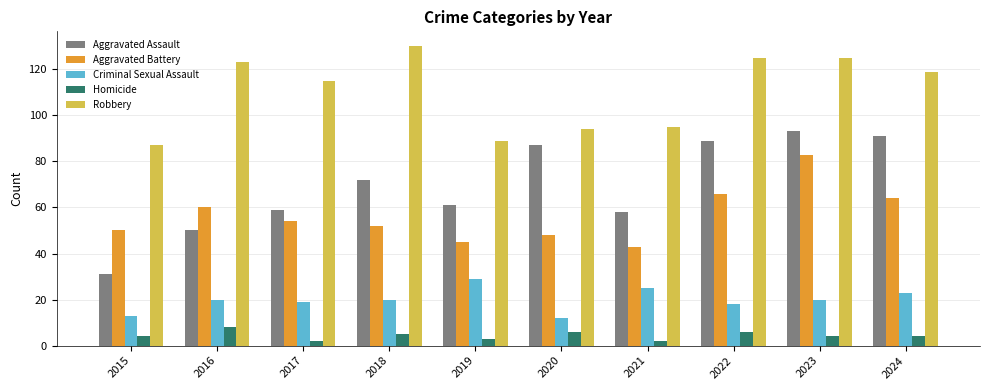

How many groups of bars are there?

10